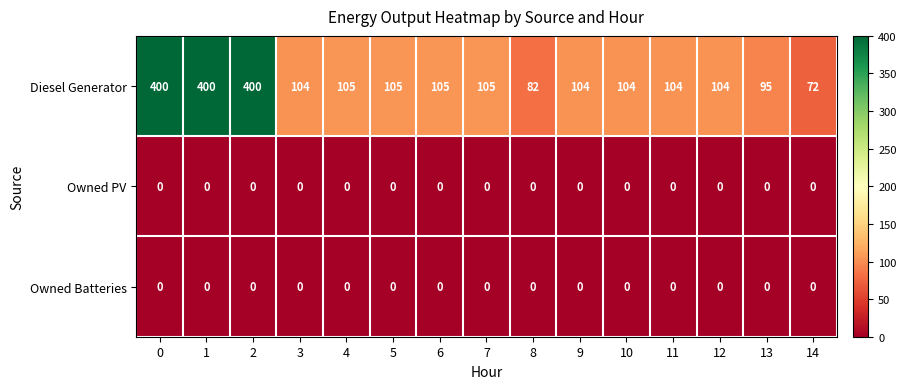

Which series has the widest spread of values?

Diesel Generator